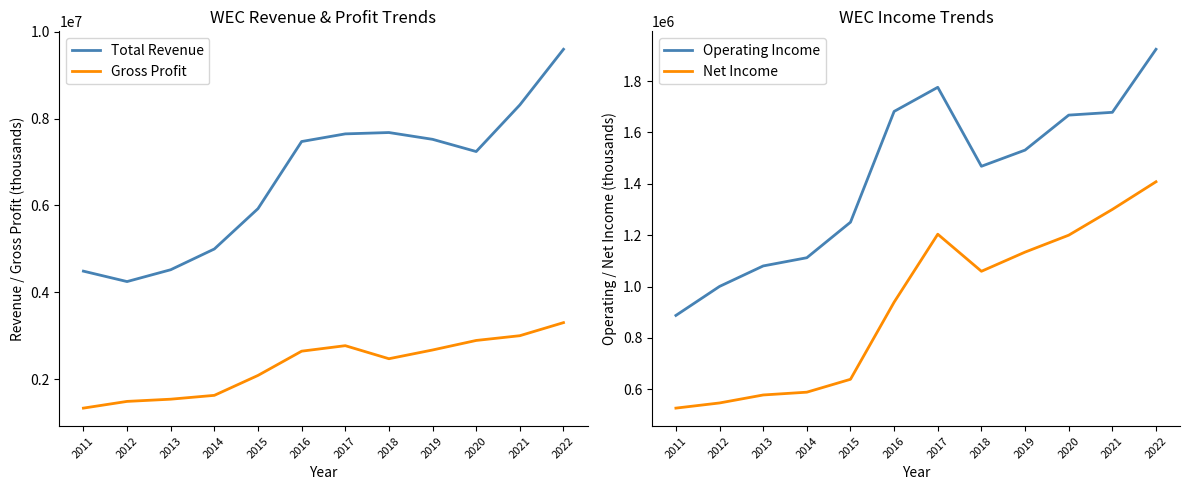

True or false: Net Income has a value of 1785826 at 2019.

False